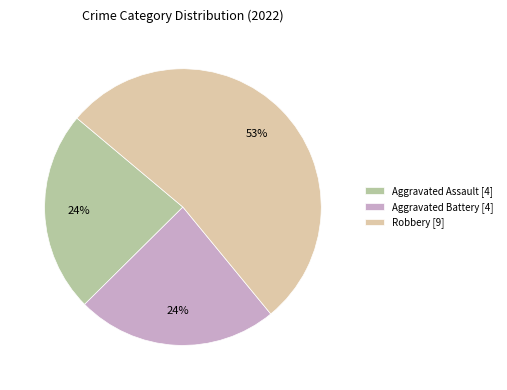

To the nearest percent, what is the average slice percentage?

33%